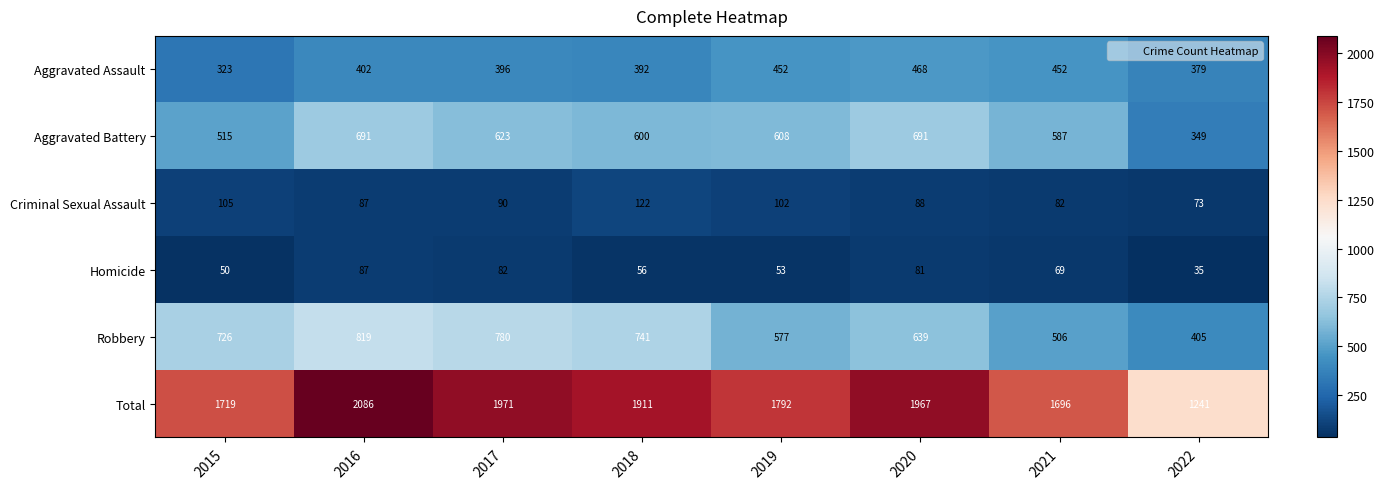

What is the difference between the second highest and minimum values in the Aggravated Assault series?

129